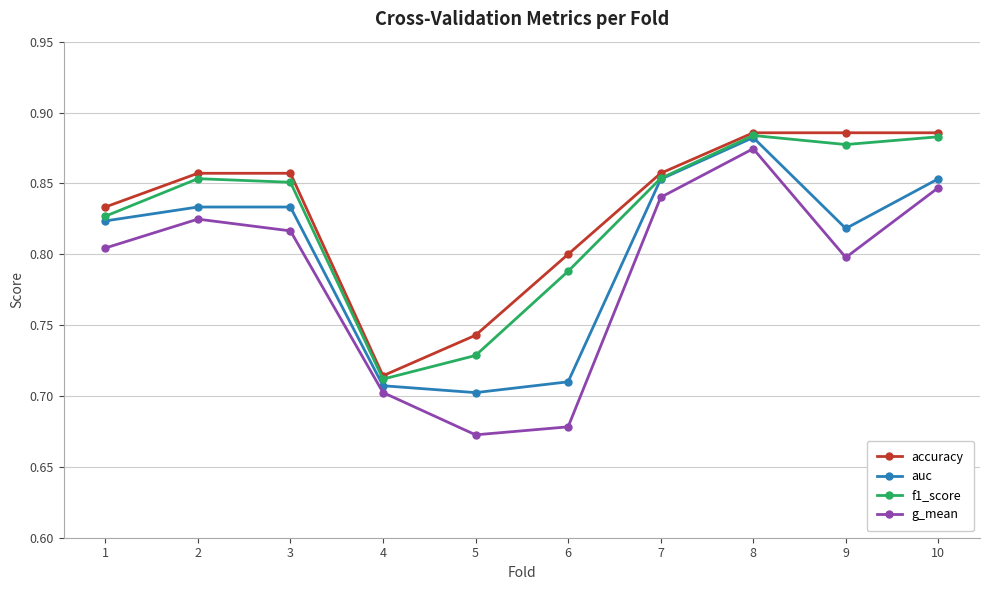

At how many categories does at least one series exceed 0?

10